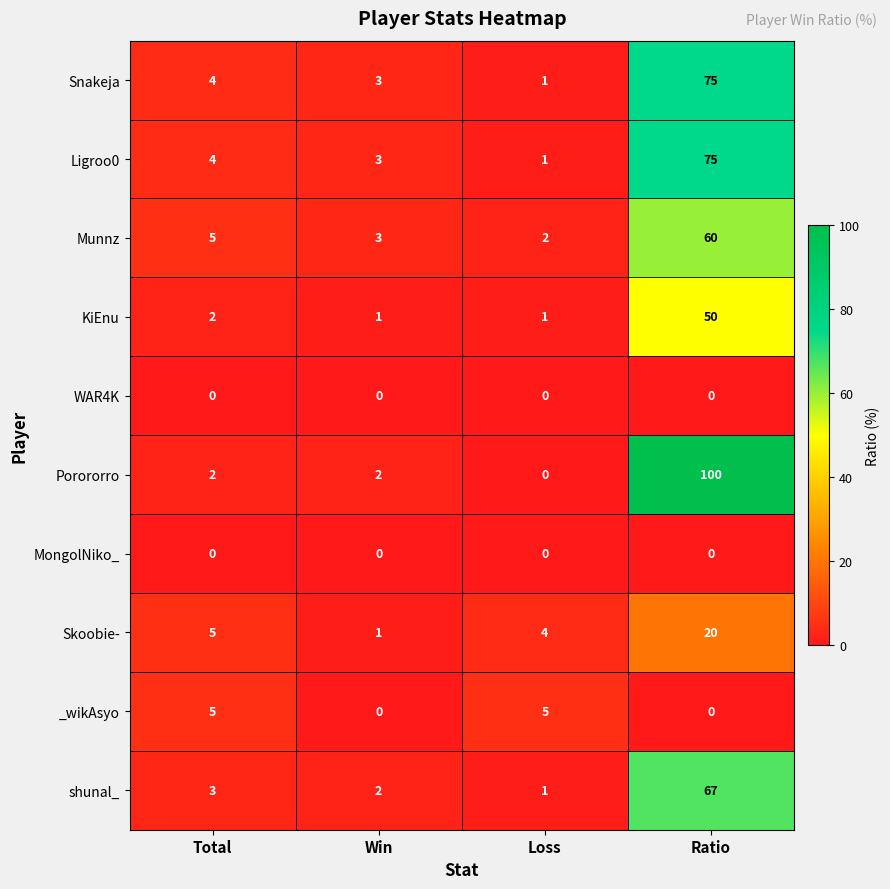

At which category is the sum across all series the highest?

Ratio